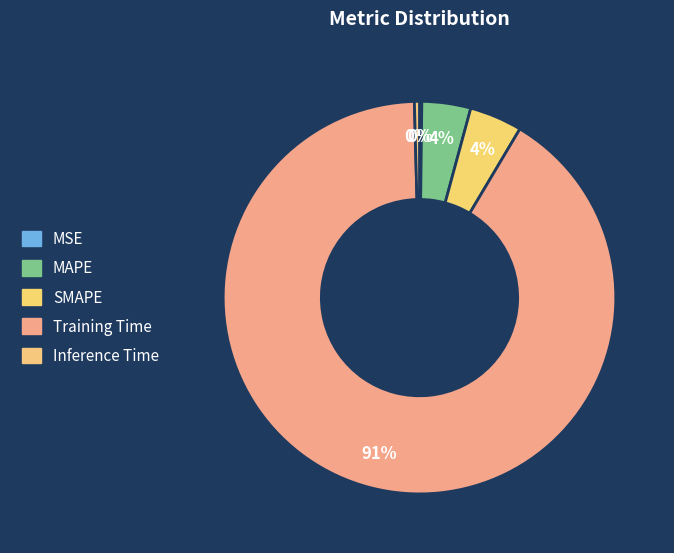

Which has a higher value, MSE or MAPE?

MAPE